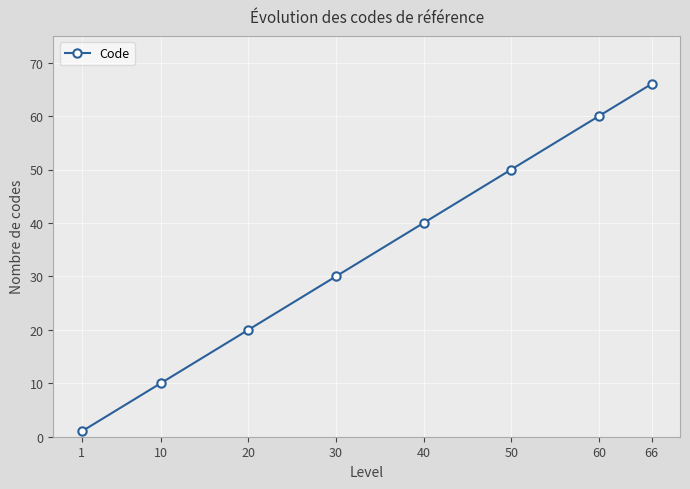

The value at 50 is 50. True or false?

True